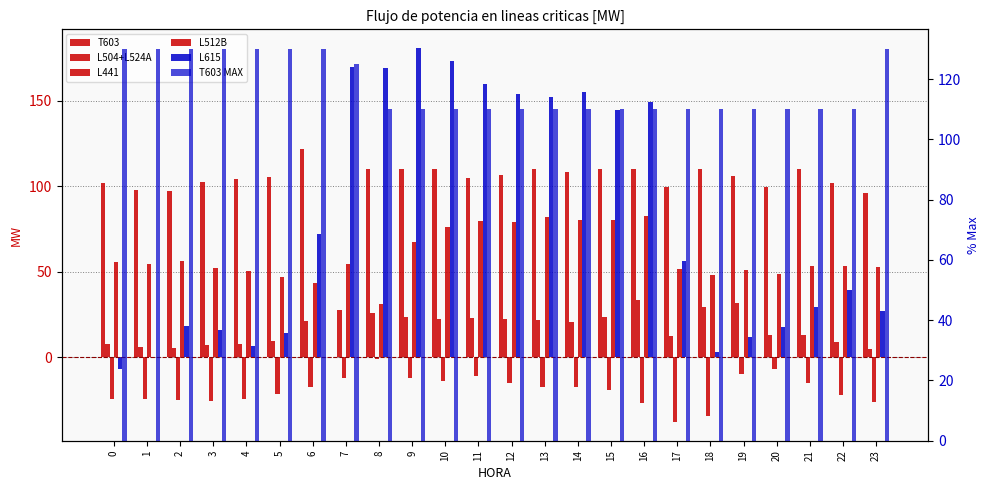

How many distinct data groups are displayed?

6